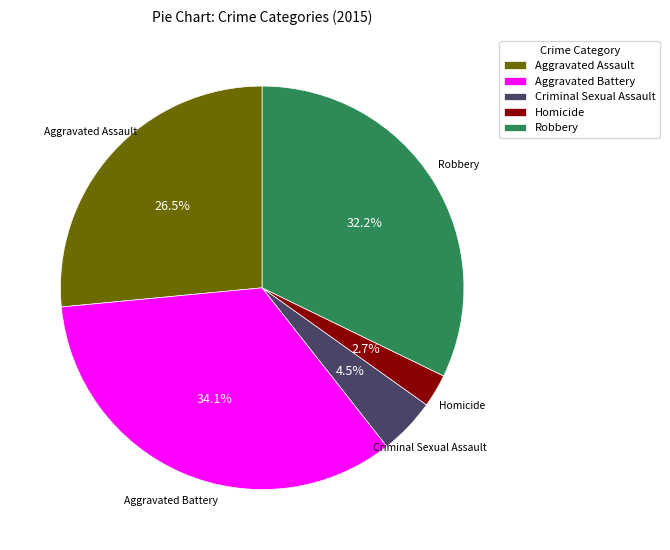

Between Robbery and Homicide, which is larger?

Robbery